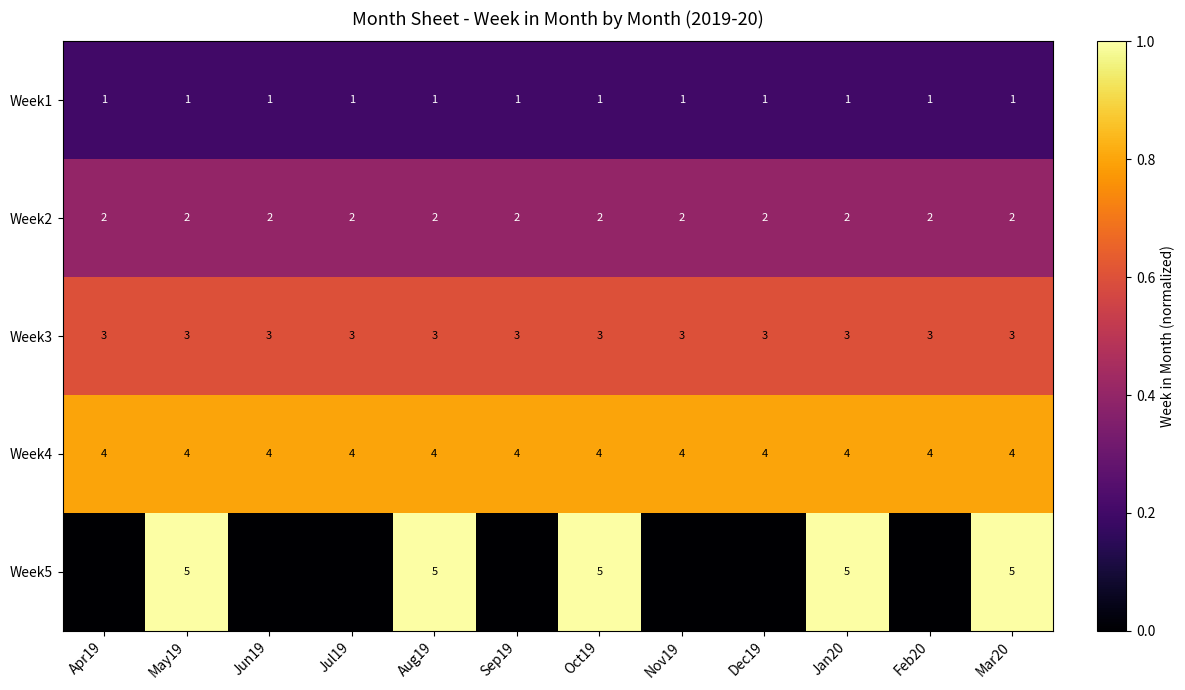

Is it true that Week4 equals 0.3 at Nov19?

False